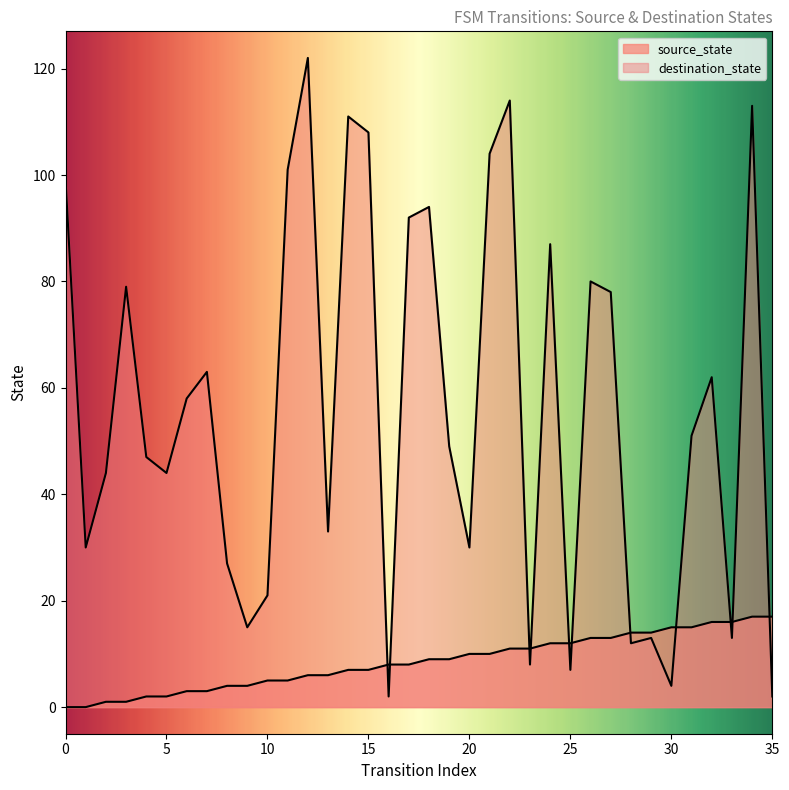

In destination_state, how many points are lower than both neighbors (excluding endpoints)?

11